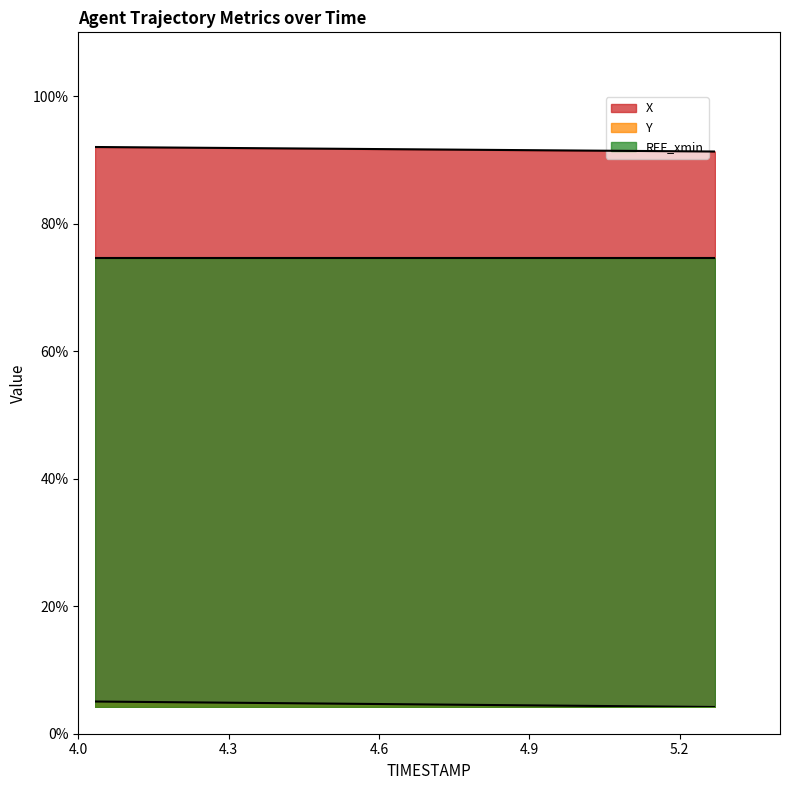

Between 5.0 and 4.3, which is larger?

4.3